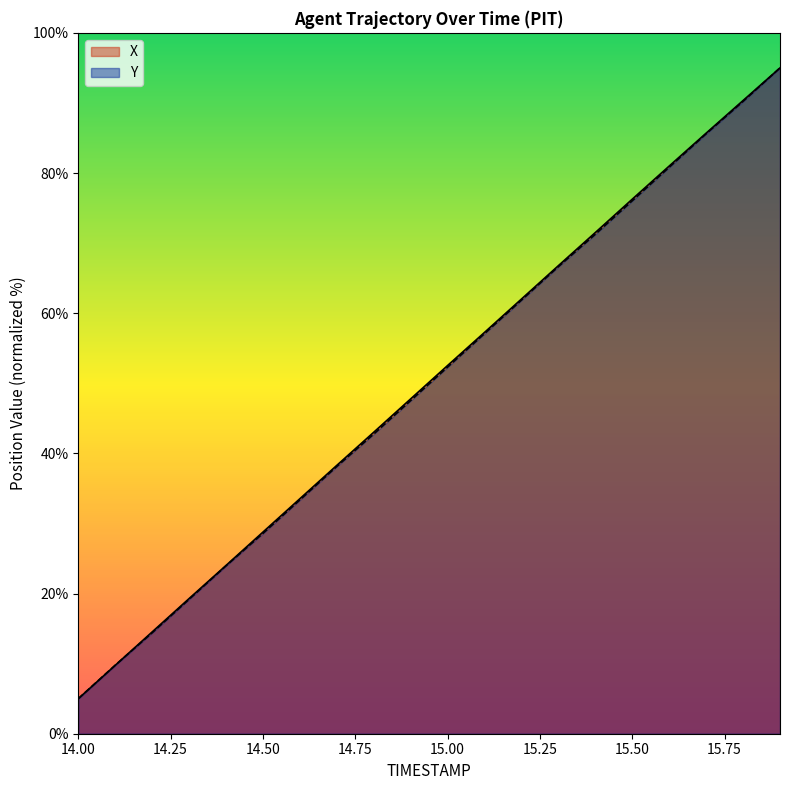

Reading left to right, transcribe all the data shown in this chart.

X: 5.0	9.8	14.5	19.3	24.0	28.8	33.5	38.3	43.0	47.8	52.5	57.3	62.0	66.8	71.5	76.3	81.0	85.7	90.3	95.0
Y: 5.0	9.8	14.4	19.2	24.0	28.6	33.4	38.1	42.8	47.5	52.3	57.1	61.9	66.6	71.3	76.0	80.8	85.6	90.2	95.0